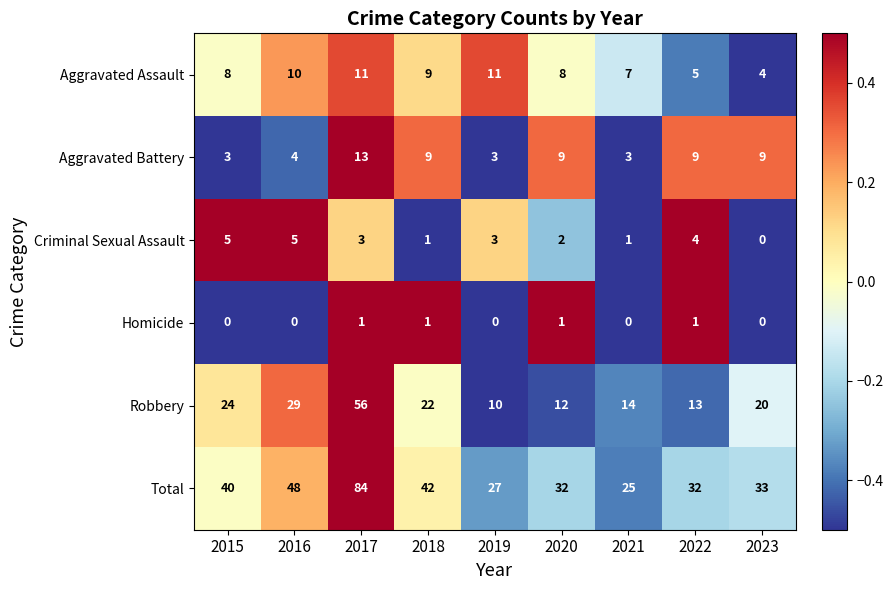

Rank the series at 2022 from lowest to highest value.

Homicide, Criminal Sexual Assault, Aggravated Assault, Aggravated Battery, Robbery, Total